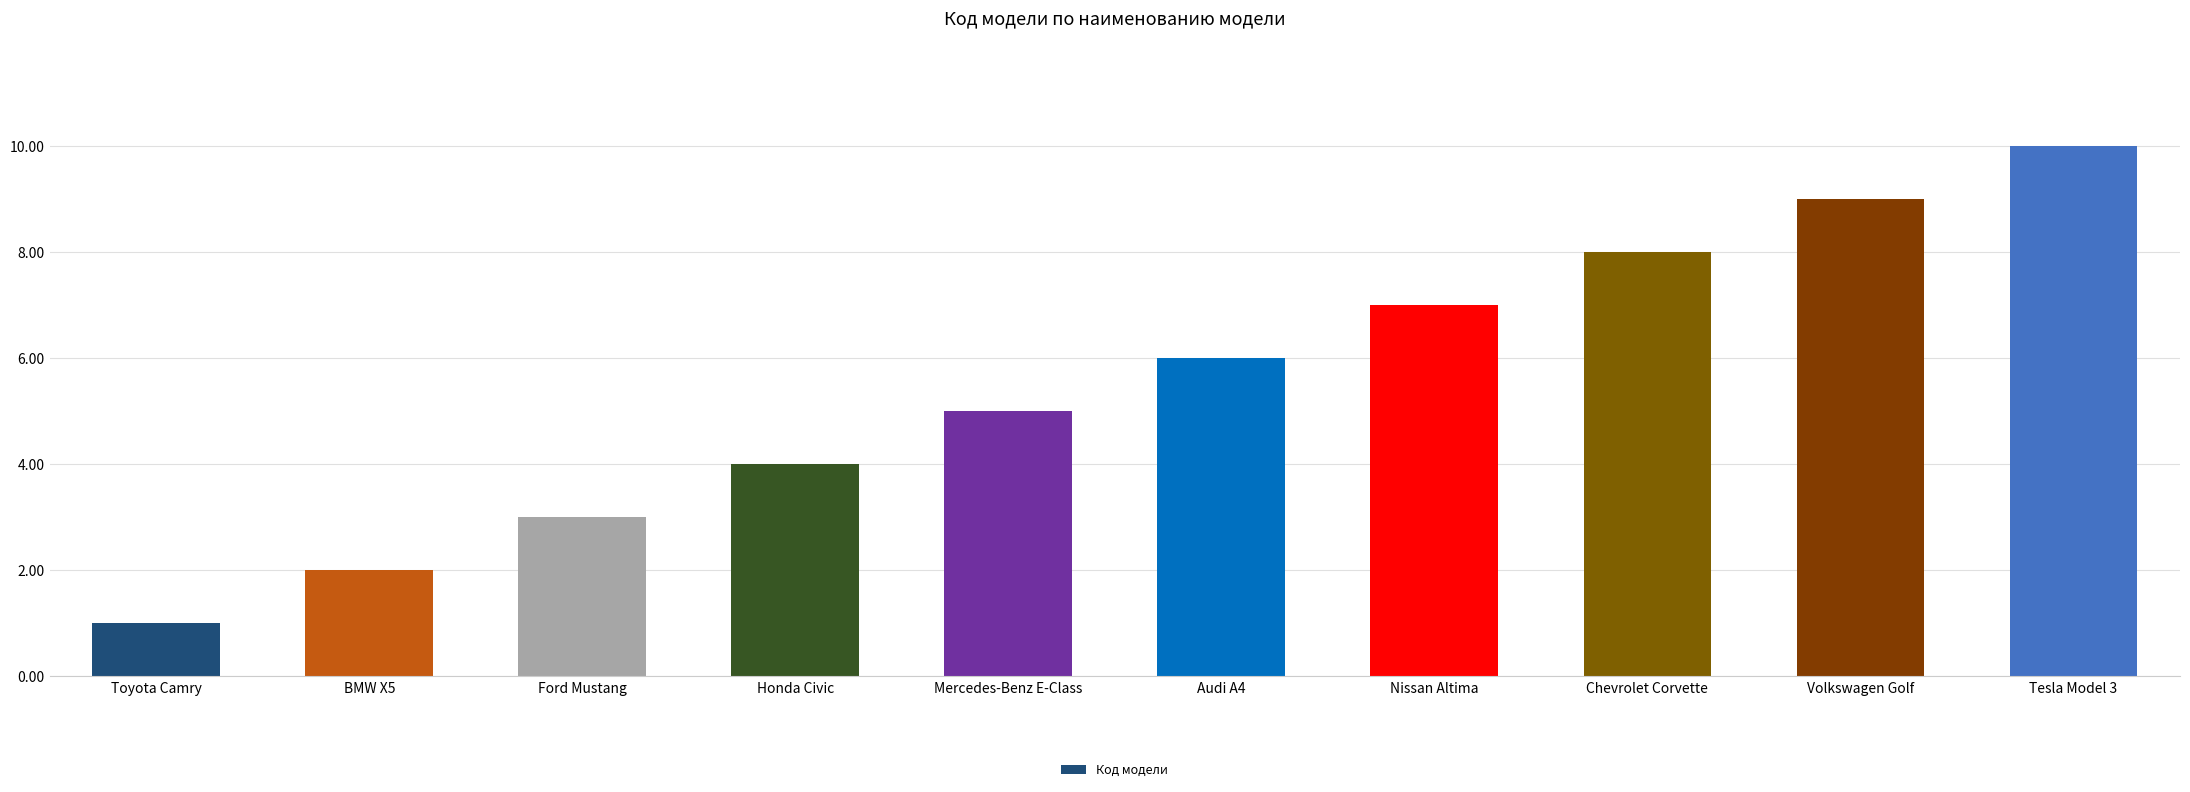

Does the chart contain any negative values?

No